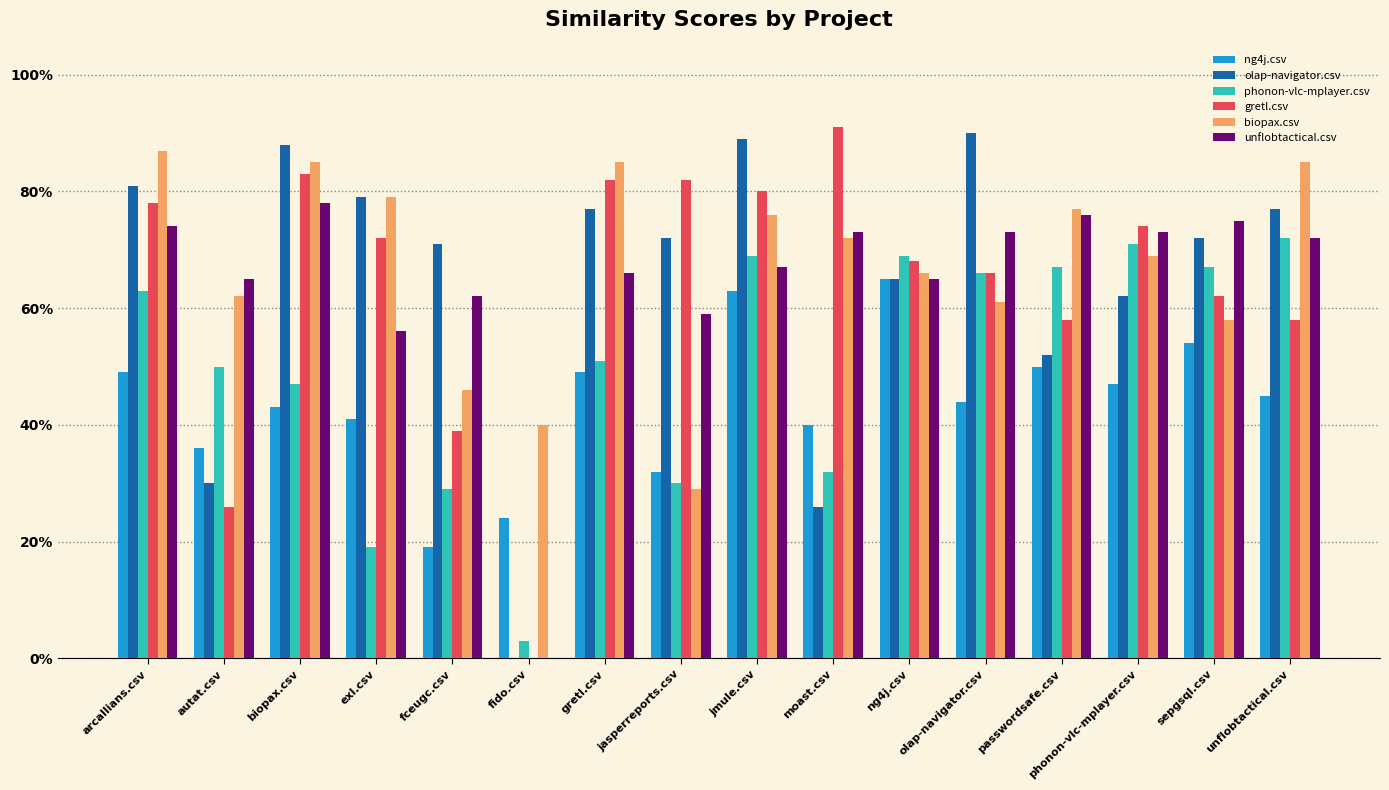

What are all the series names shown in the legend?

ng4j.csv, olap-navigator.csv, phonon-vlc-mplayer.csv, gretl.csv, biopax.csv, unflobtactical.csv